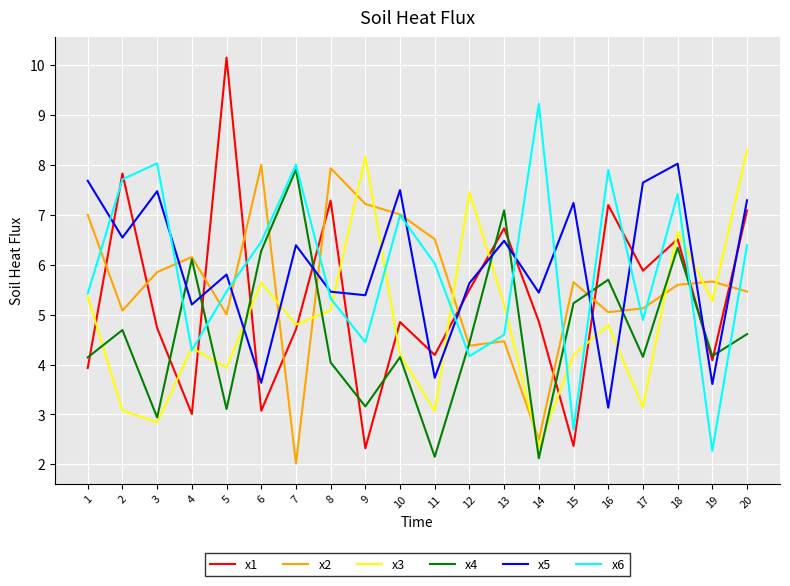

Rank the series at 14 from lowest to highest value.

x4, x3, x2, x1, x5, x6